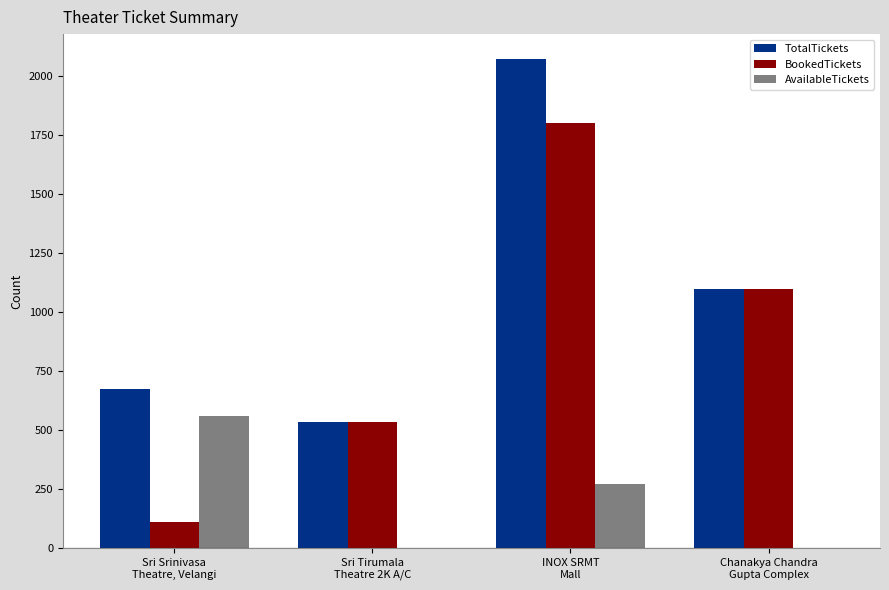

Which series has the widest spread of values?

BookedTickets